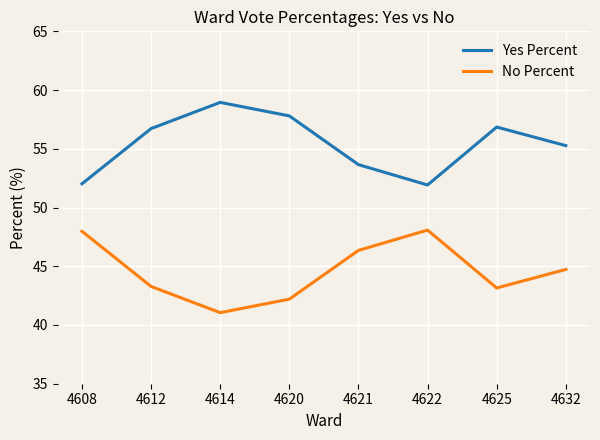

What is the difference between the maximum and minimum values in the Yes Percent series?

7.0